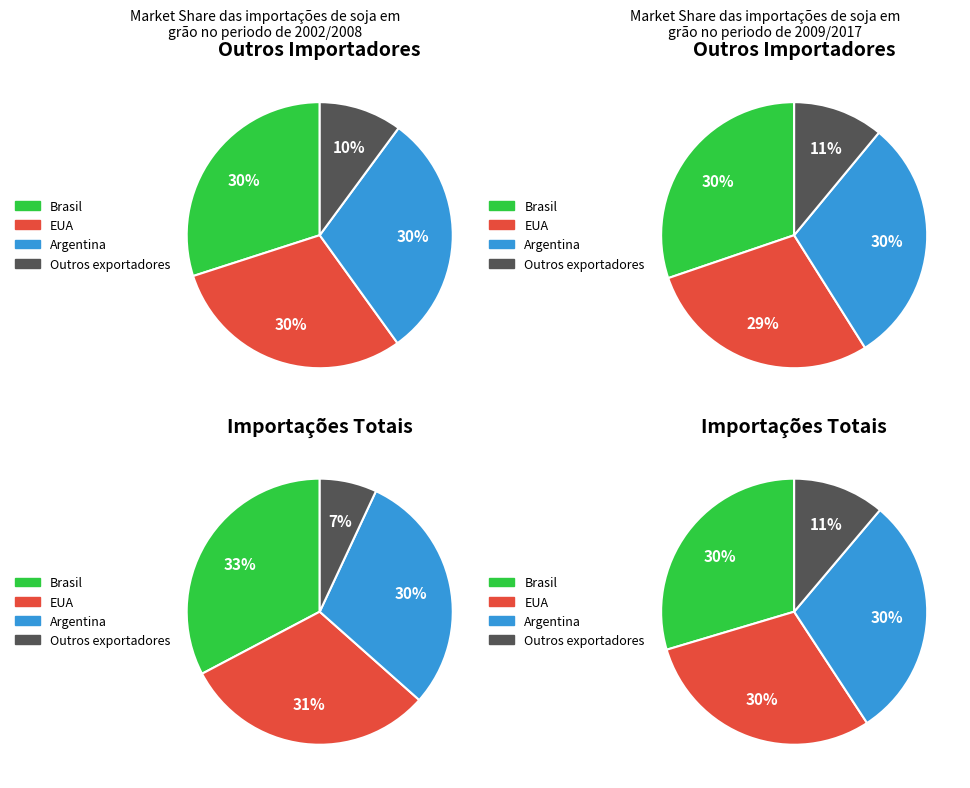

How many segments does this pie chart have?

4